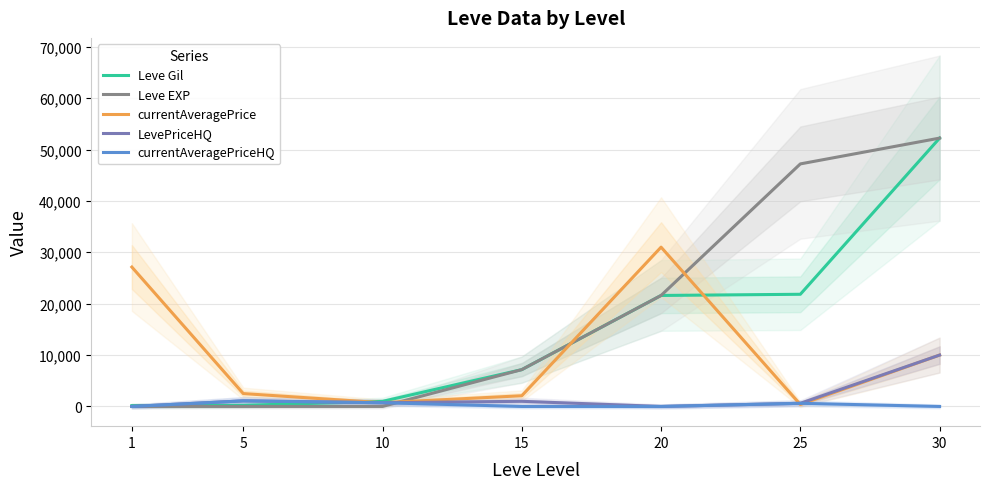

At which category is the sum across all series the highest?

30